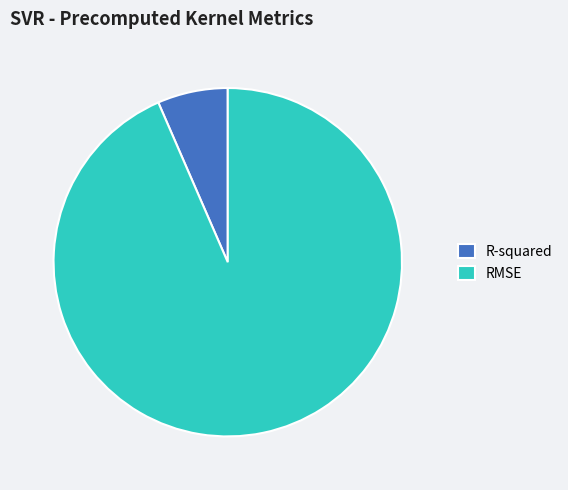

Do RMSE and R-squared together represent more than half of the pie?

Yes